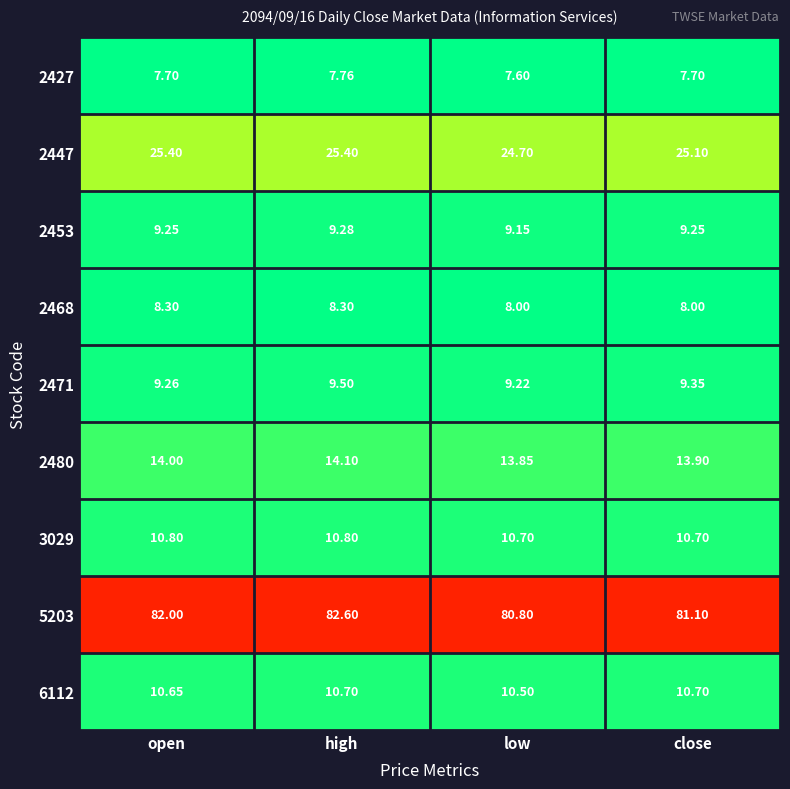

Which category has the highest value in the 2471 series?

high